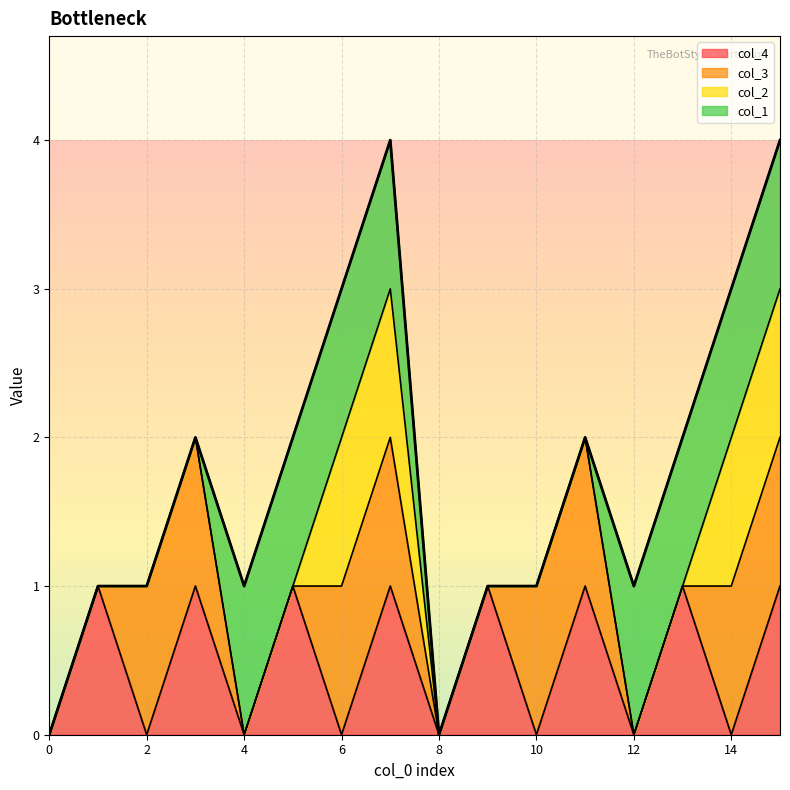

What is the difference between the second highest and second lowest values?

4